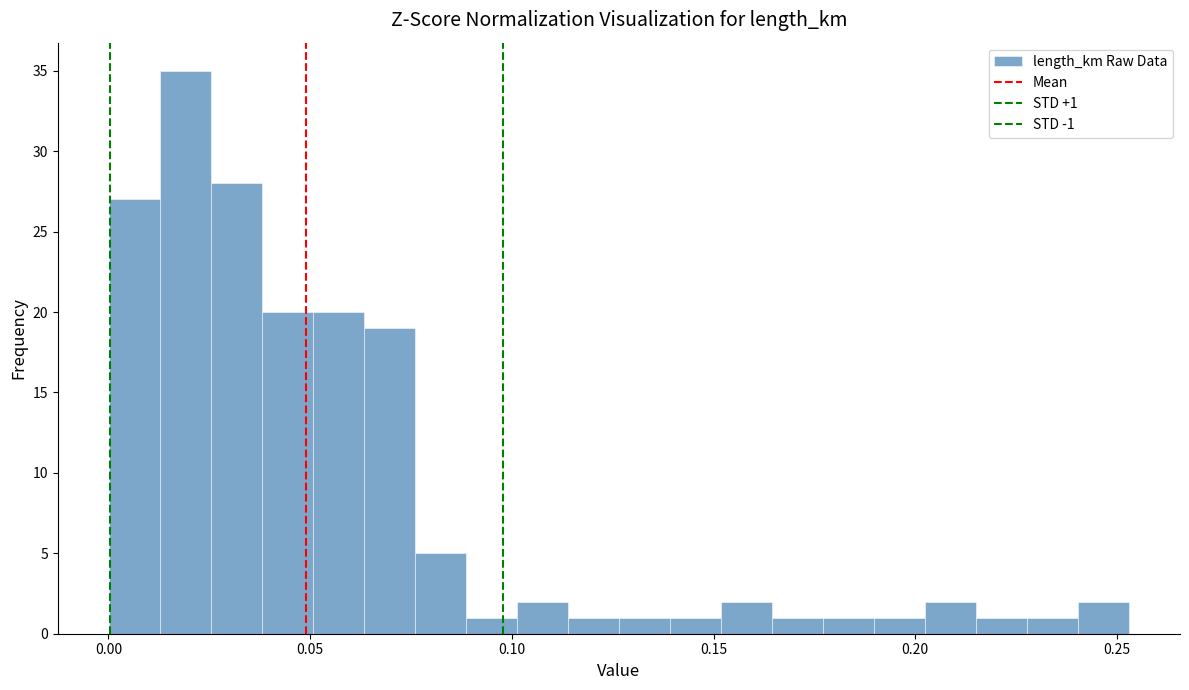

Around what value on the x-axis is the tallest bar? Give the approximate position of its centre, as read against the axis.

0.020